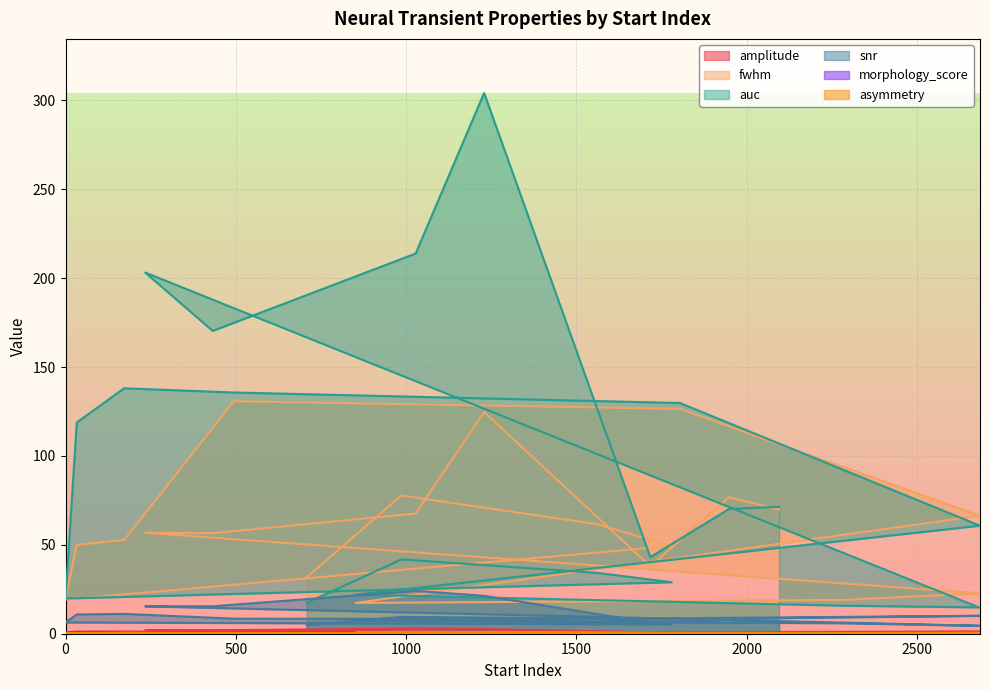

True or false: fwhm has a value of 9.5 at 708.

False